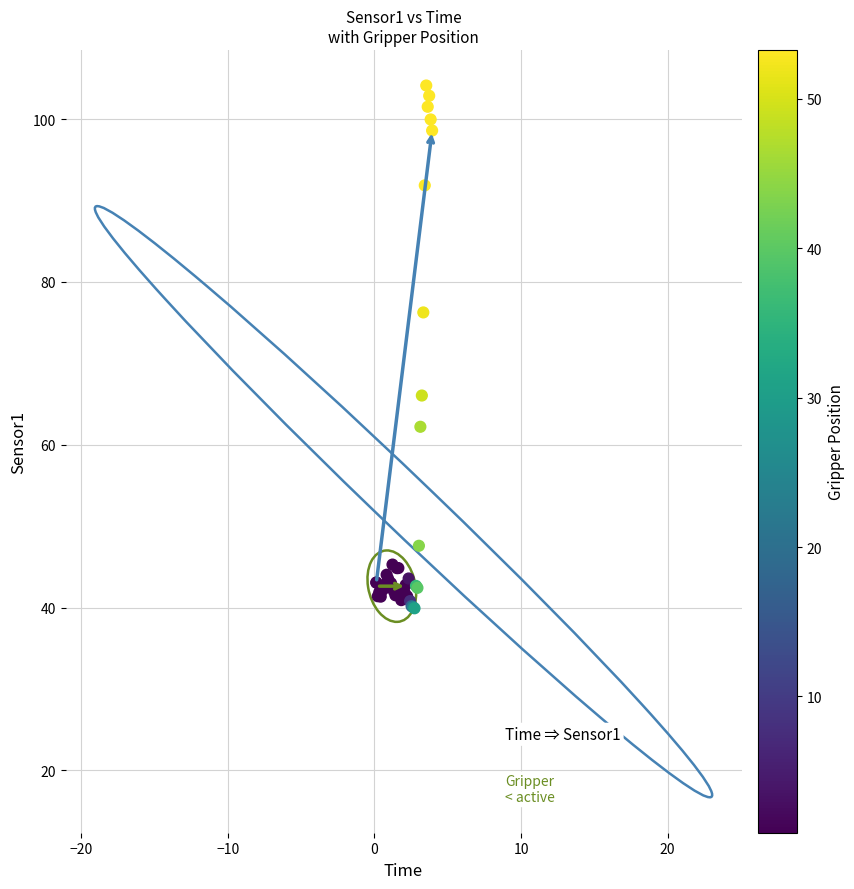

What Y value in the scatter plot is closest to 72?

76.3